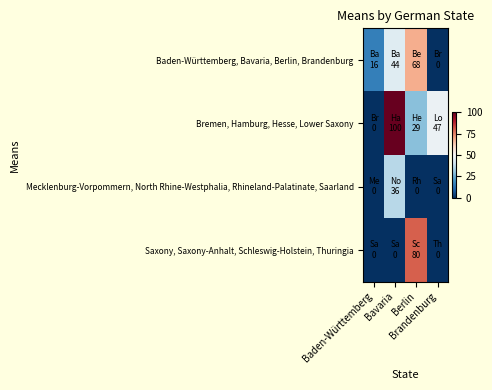

At Baden-Württemberg, list the series in order from smallest to largest.

Bremen, Hamburg, Hesse, Lower Saxony, Mecklenburg-Vorpommern, North Rhine-Westphalia, Rhineland-Palatinate, Saarland, Saxony, Saxony-Anhalt, Schleswig-Holstein, Thuringia, Baden-Württemberg, Bavaria, Berlin, Brandenburg